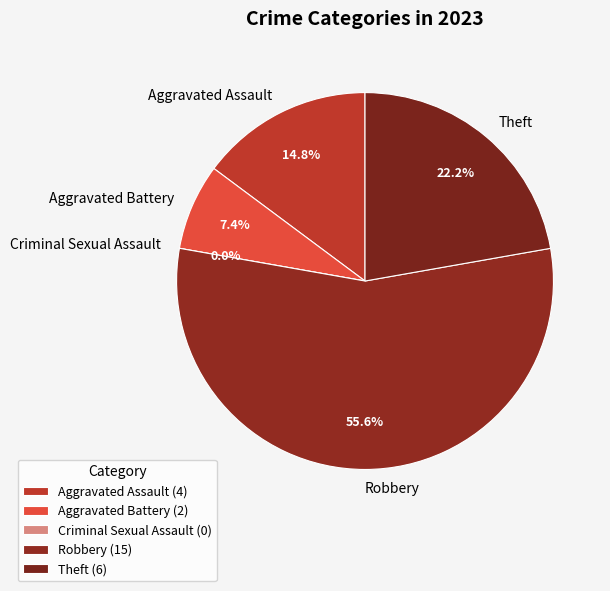

What is the majority slice?

Robbery